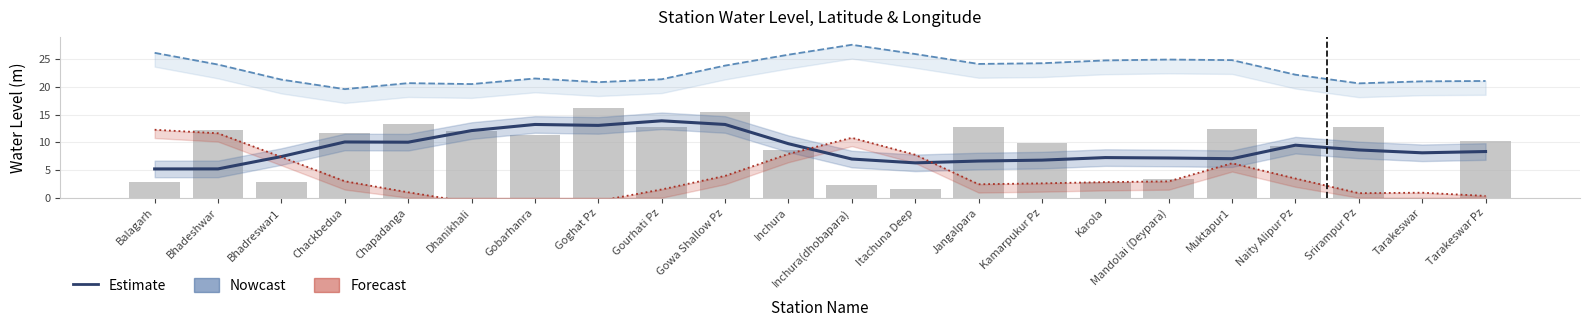

Is it true that Forecast (lon-scaled) equals 1.6 at Gowa Shallow Pz?

False